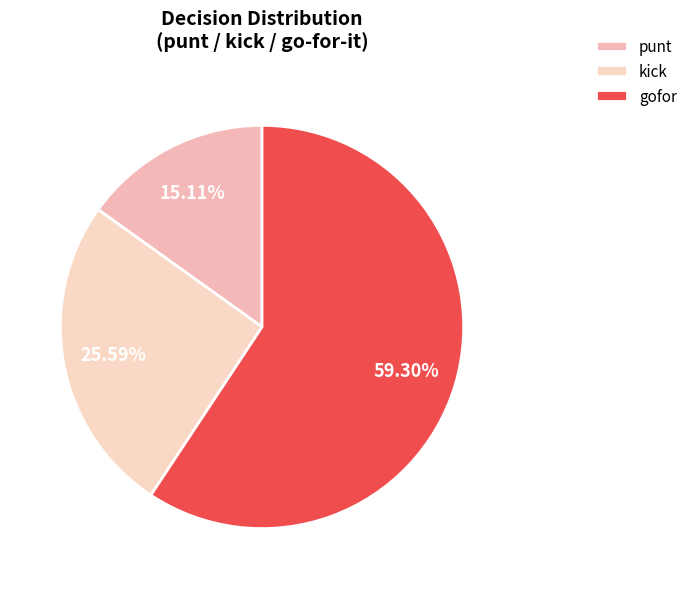

How many slices are in this pie chart?

3